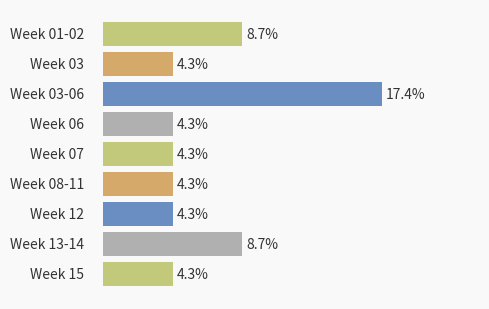

How many bars are there in total?

9